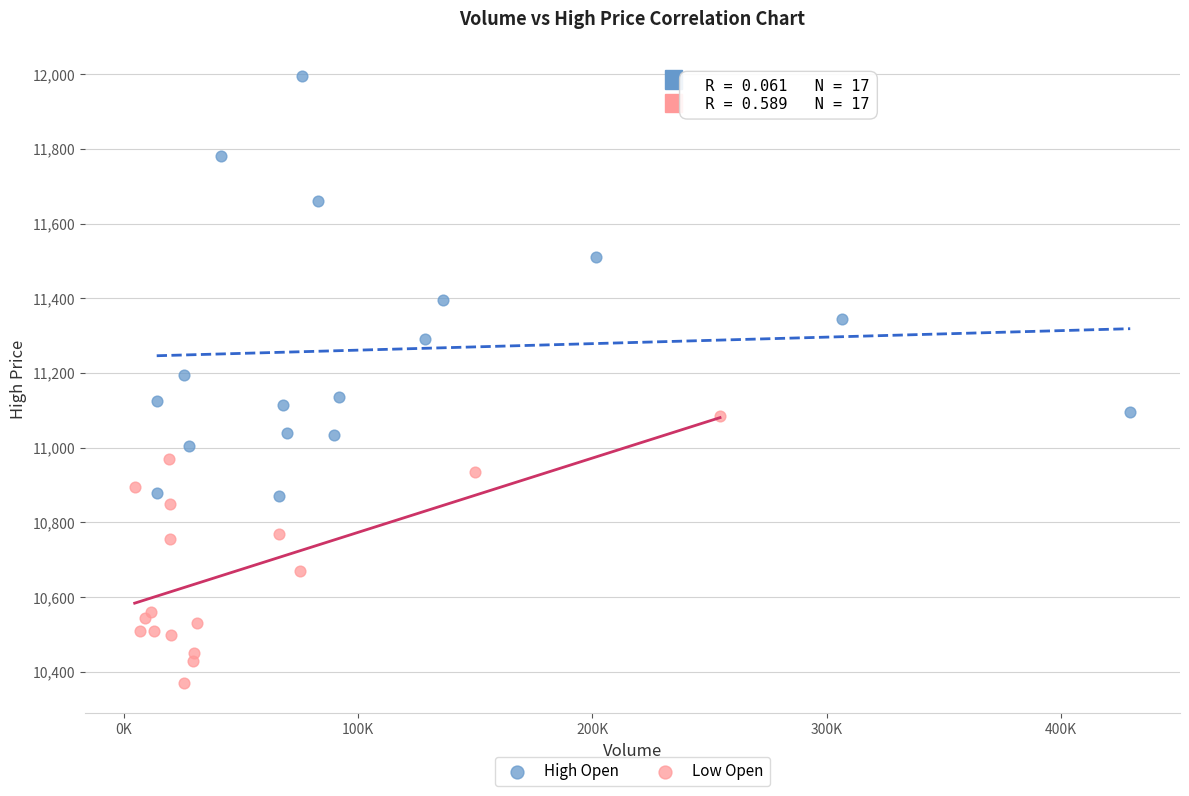

What are all the series names shown in the legend?

High Open, Low Open